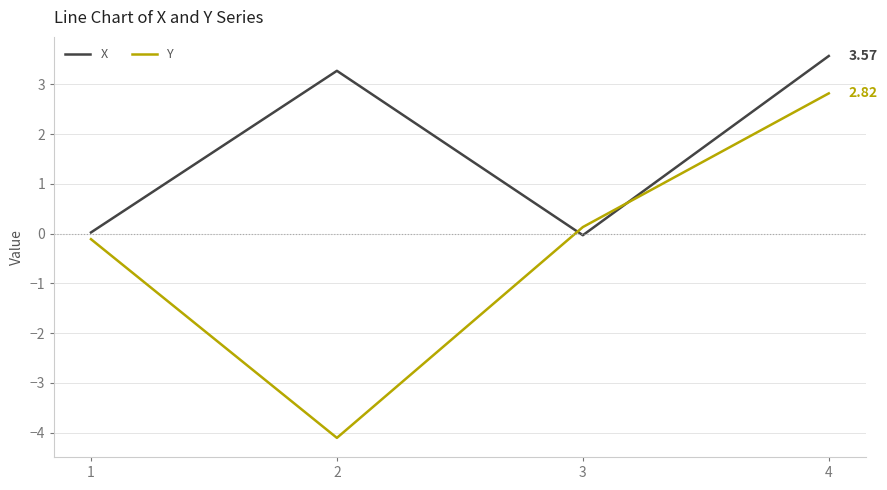

True or false: Y has a value of -2.0 at 2.

False